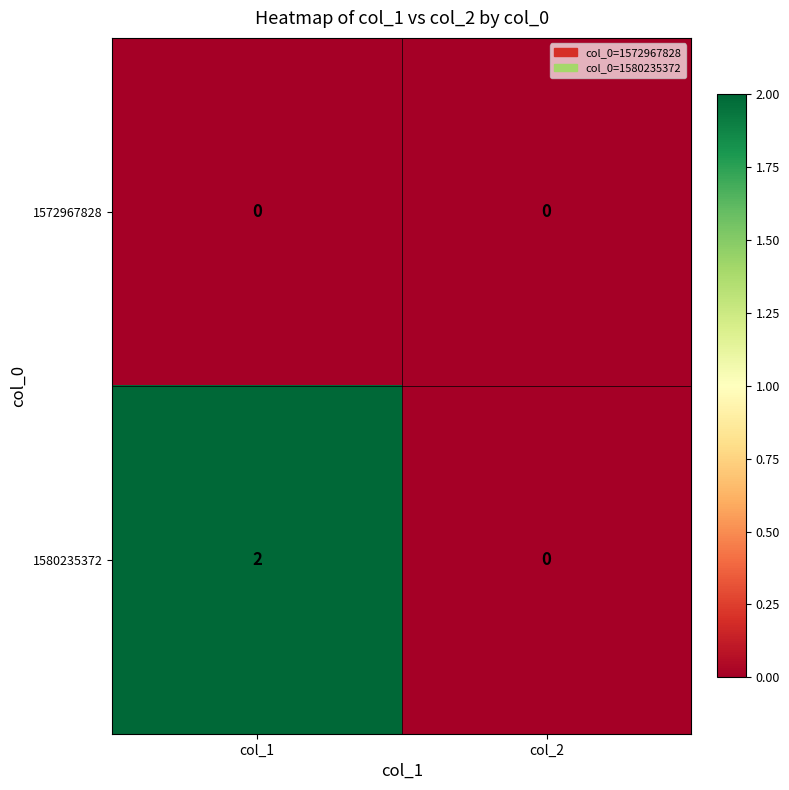

Count the number of categories in the chart.

2